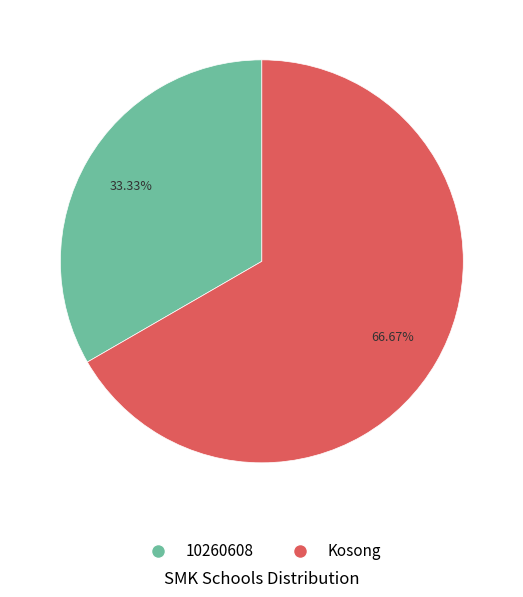

Count the number of slices in the pie.

2